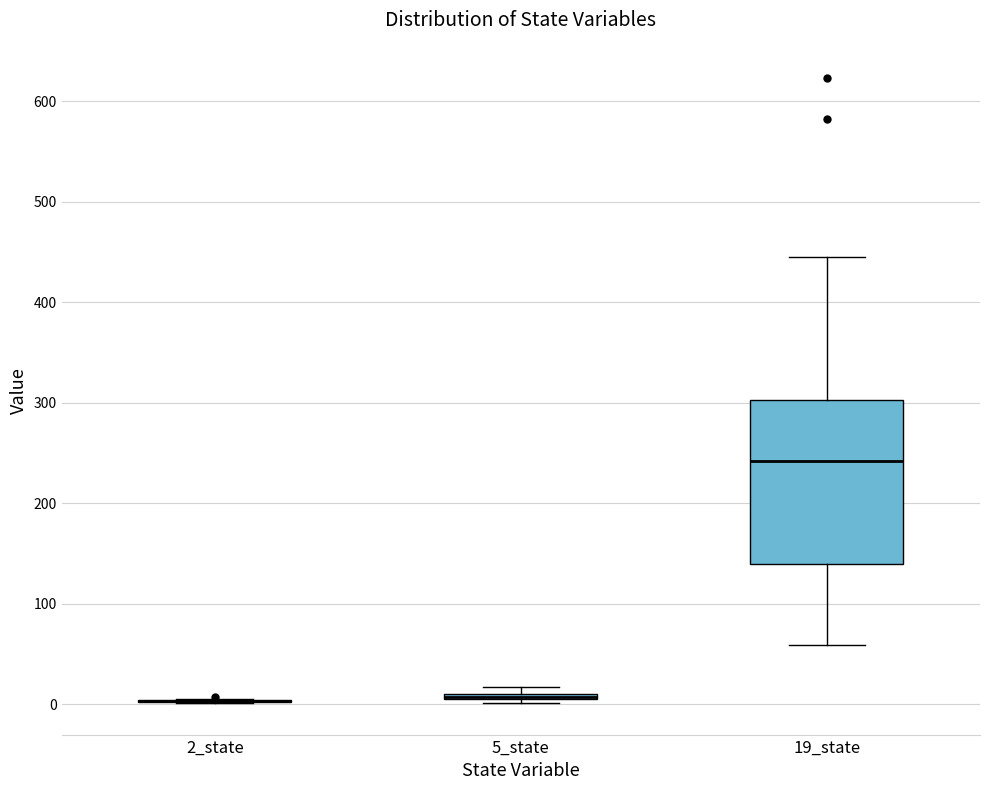

Which box is the tallest, from its lower edge to its upper edge?

19_state